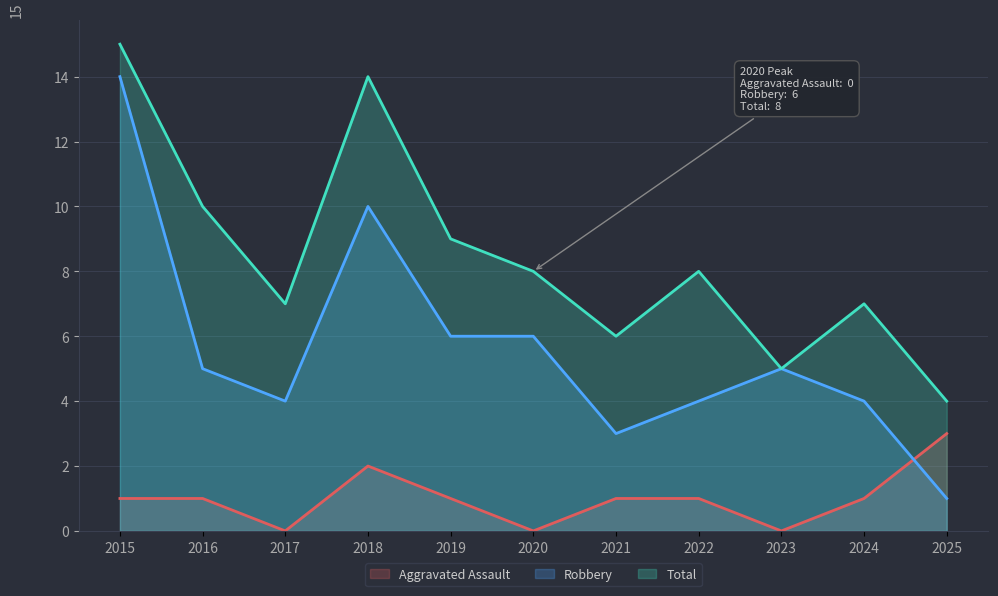

True or false: Aggravated Assault and Robbery intersect in this chart.

True